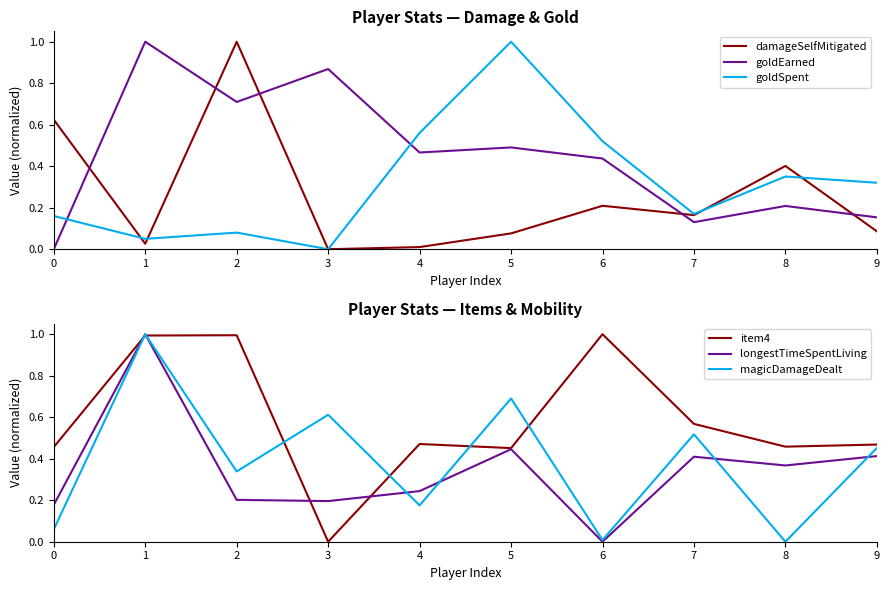

True or false: longestTimeSpentLiving and goldEarned cross at least once.

True